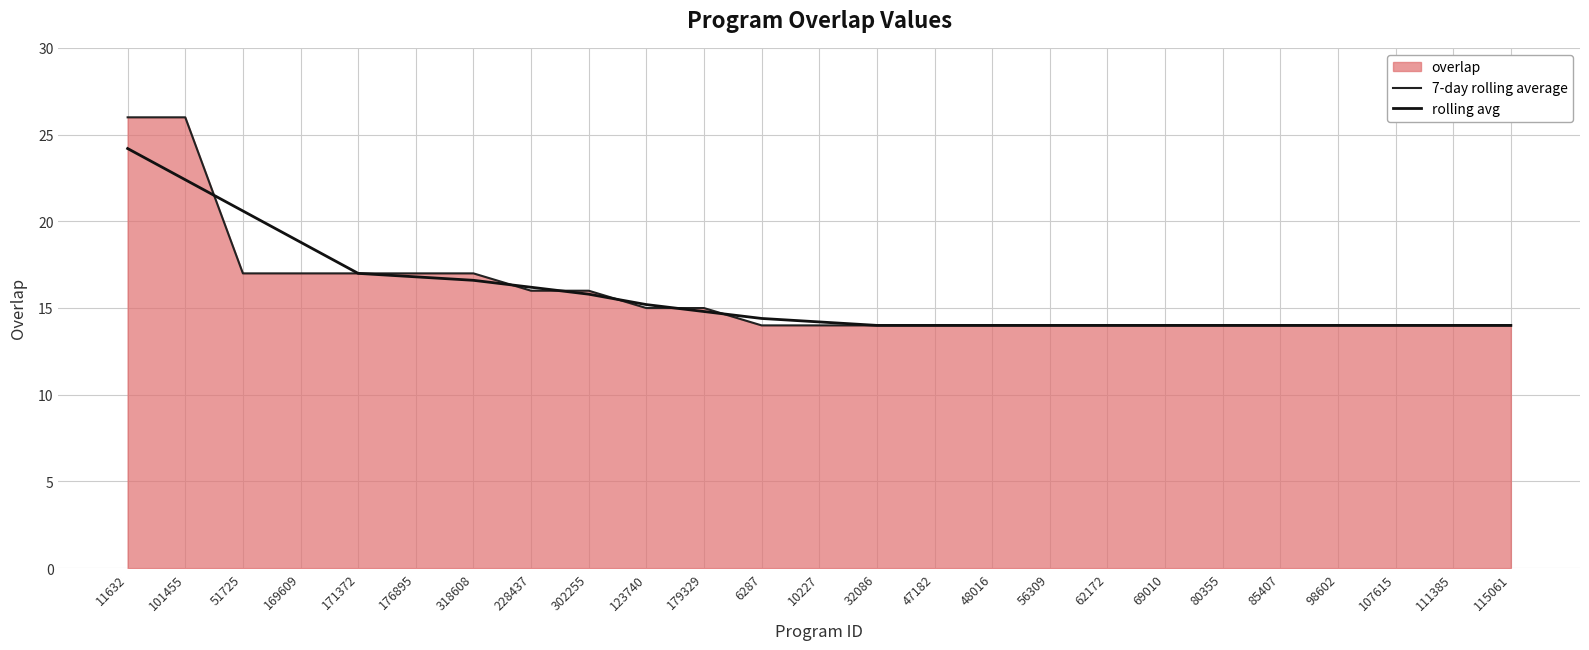

At which label is rolling avg closest to 19?

169609